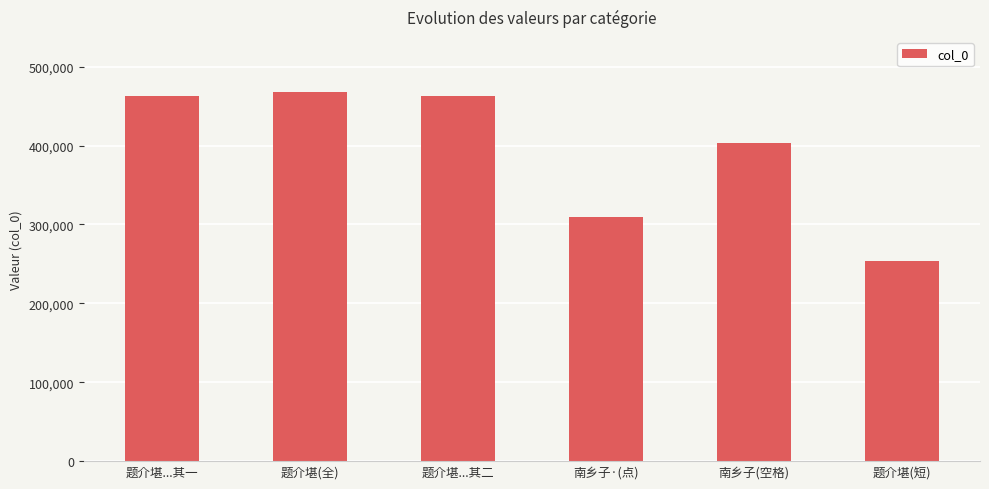

How many bars are there in total?

6